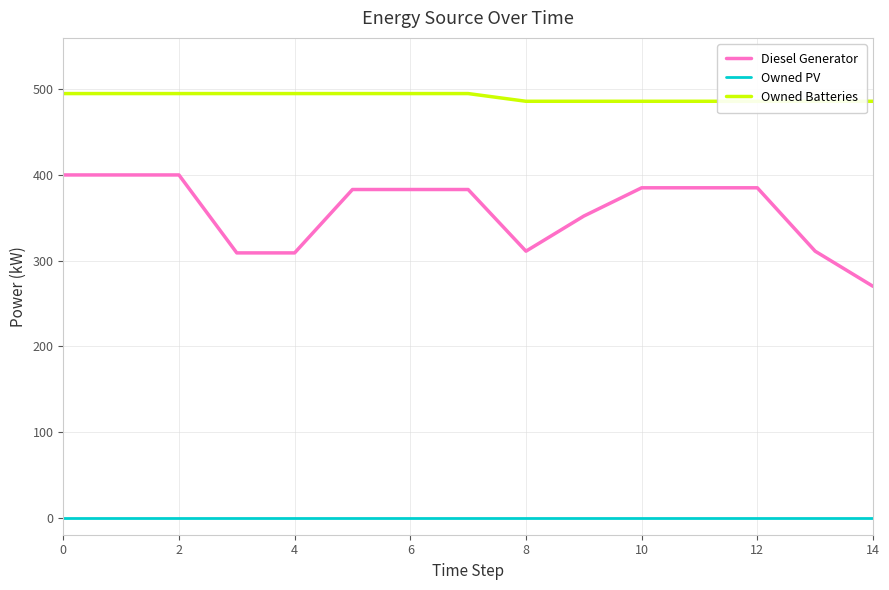

The Diesel Generator series shows 96.3 at 8. True or false?

False